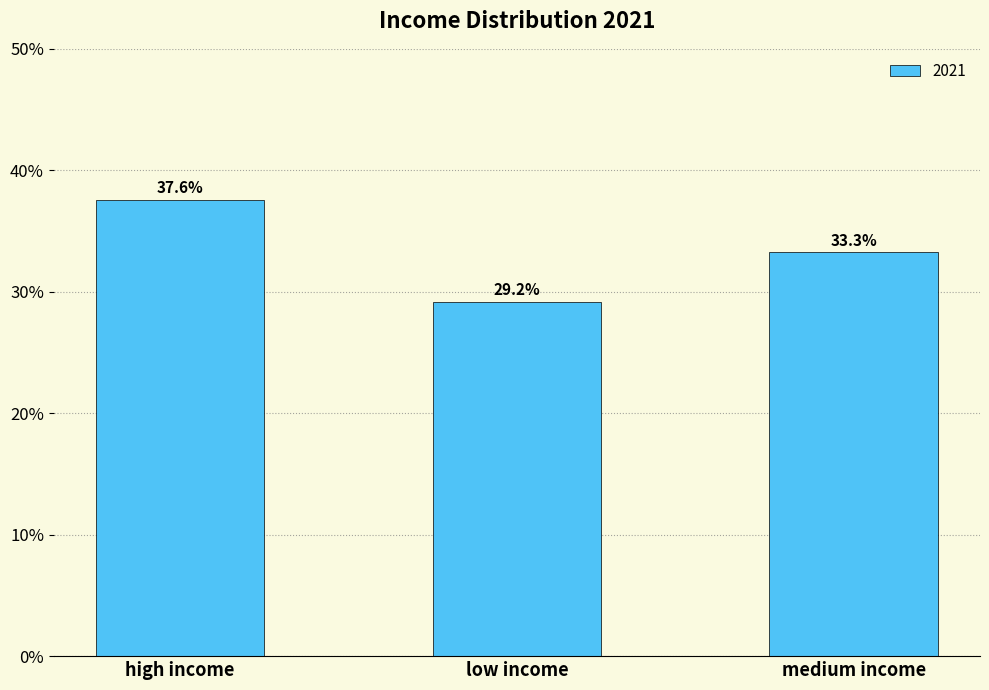

What is the label of the 1st bar from the right?

medium income